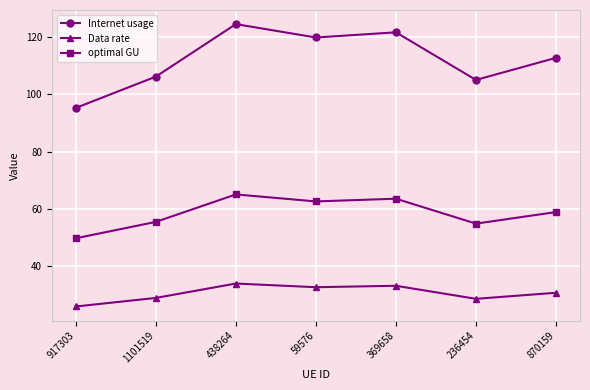

What are all the series names shown in the legend?

Internet usage, Data rate, optimal GU